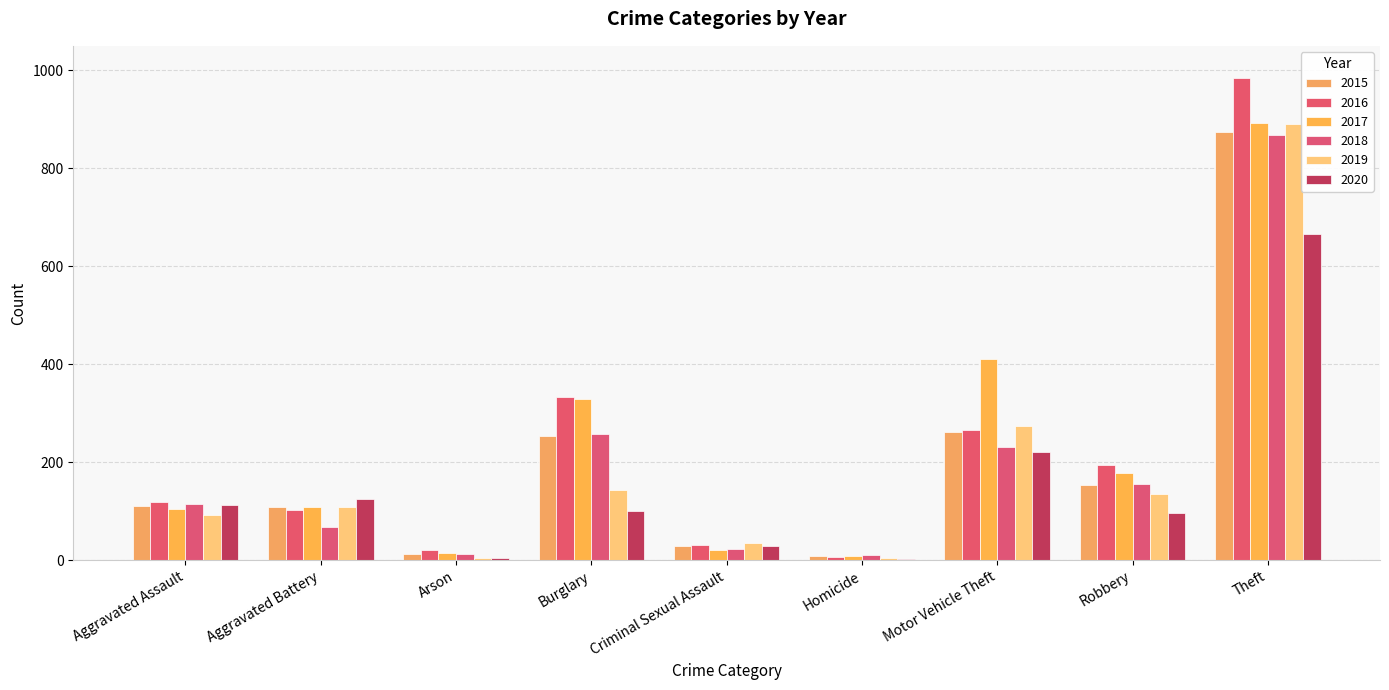

Which category has the highest value across all series?

Theft